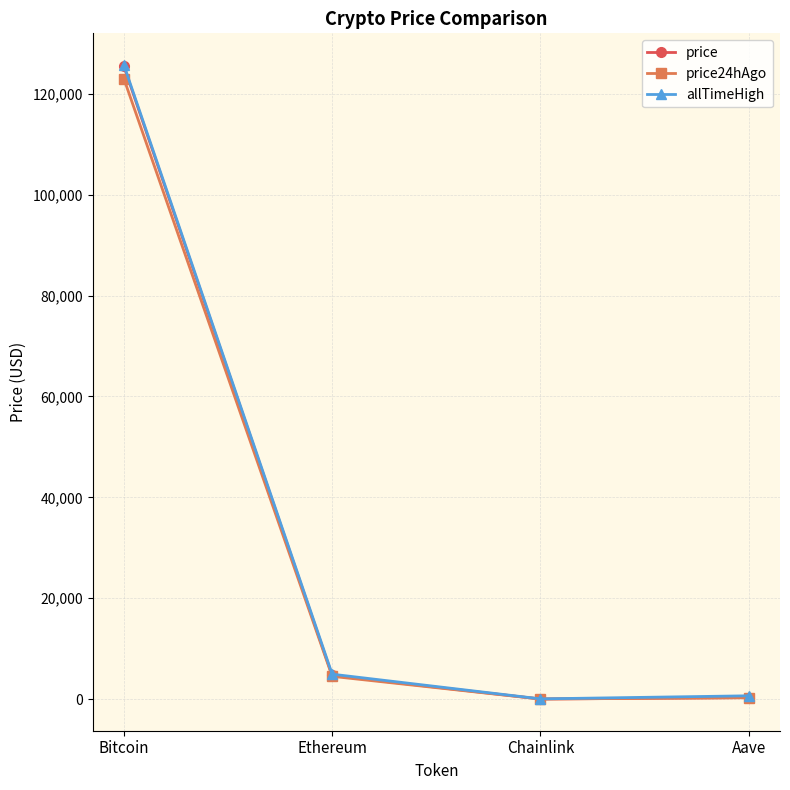

Which category has the highest value in the allTimeHigh series?

Bitcoin